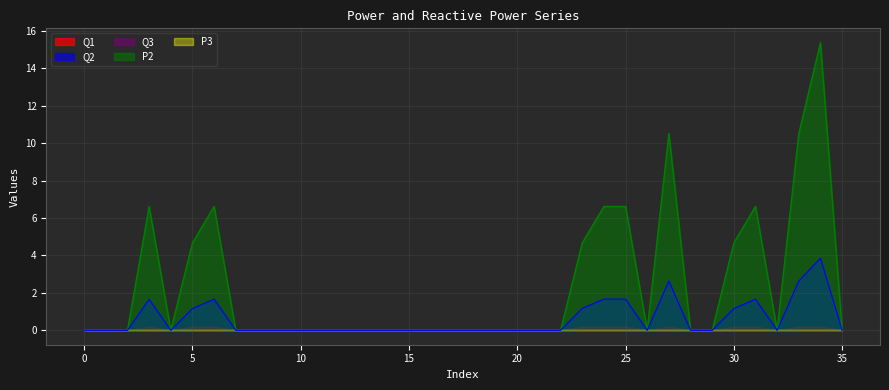

At which category is the sum across all series the highest?

34